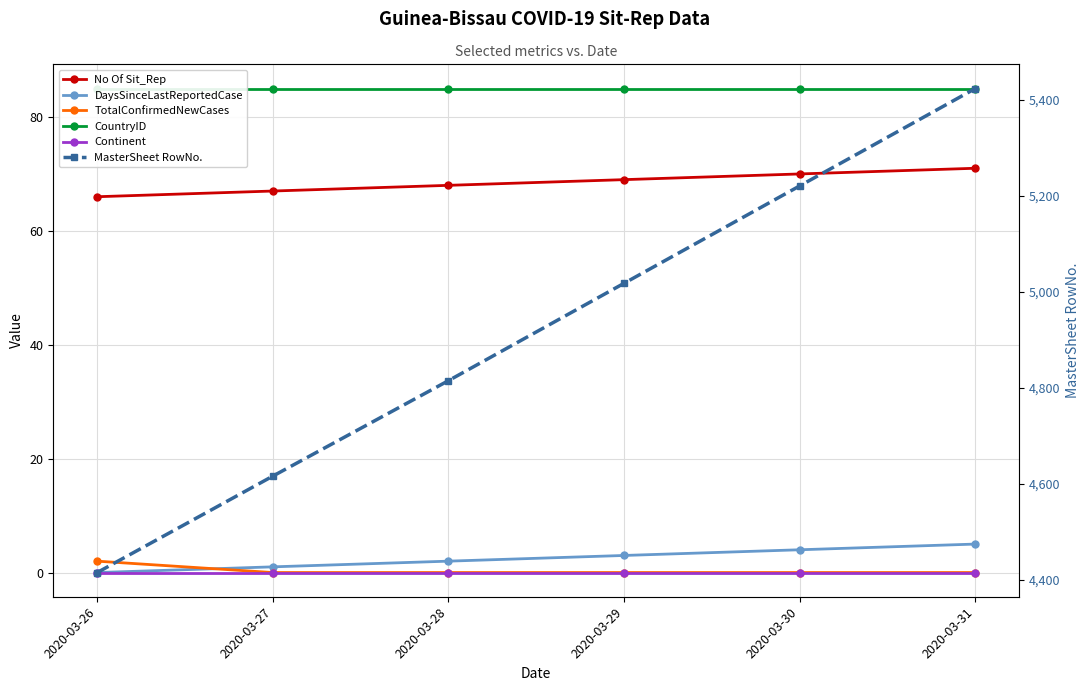

What is the value of the CountryID point at the 5th from the left?

85